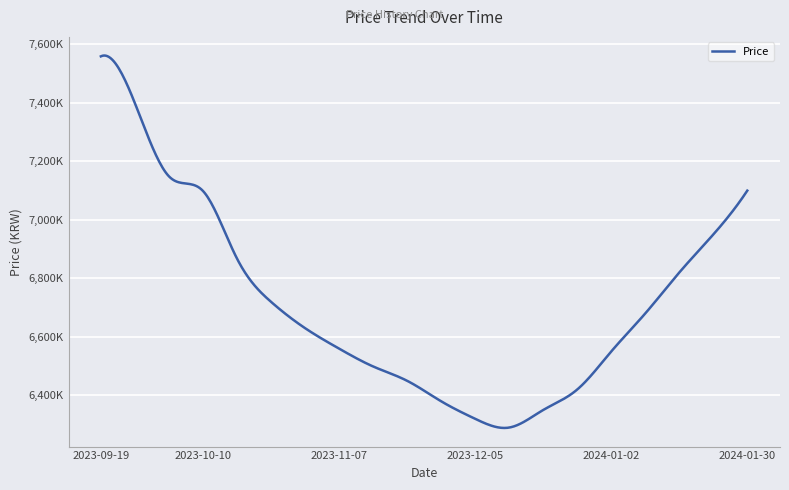

Which label corresponds to the smallest value in the chart?

2023-12-12